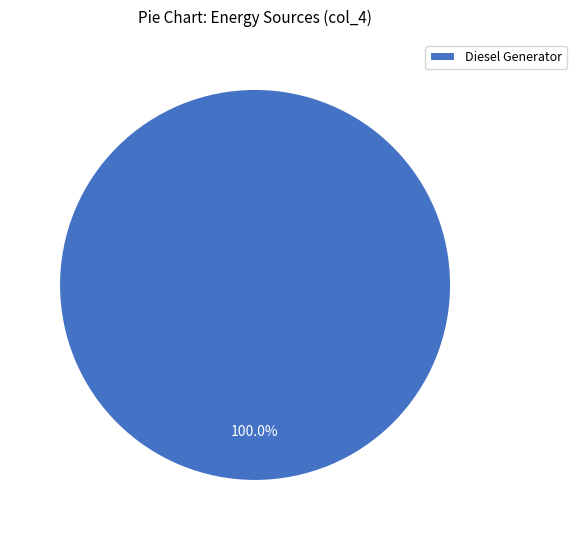

How many slices are in this pie chart?

1